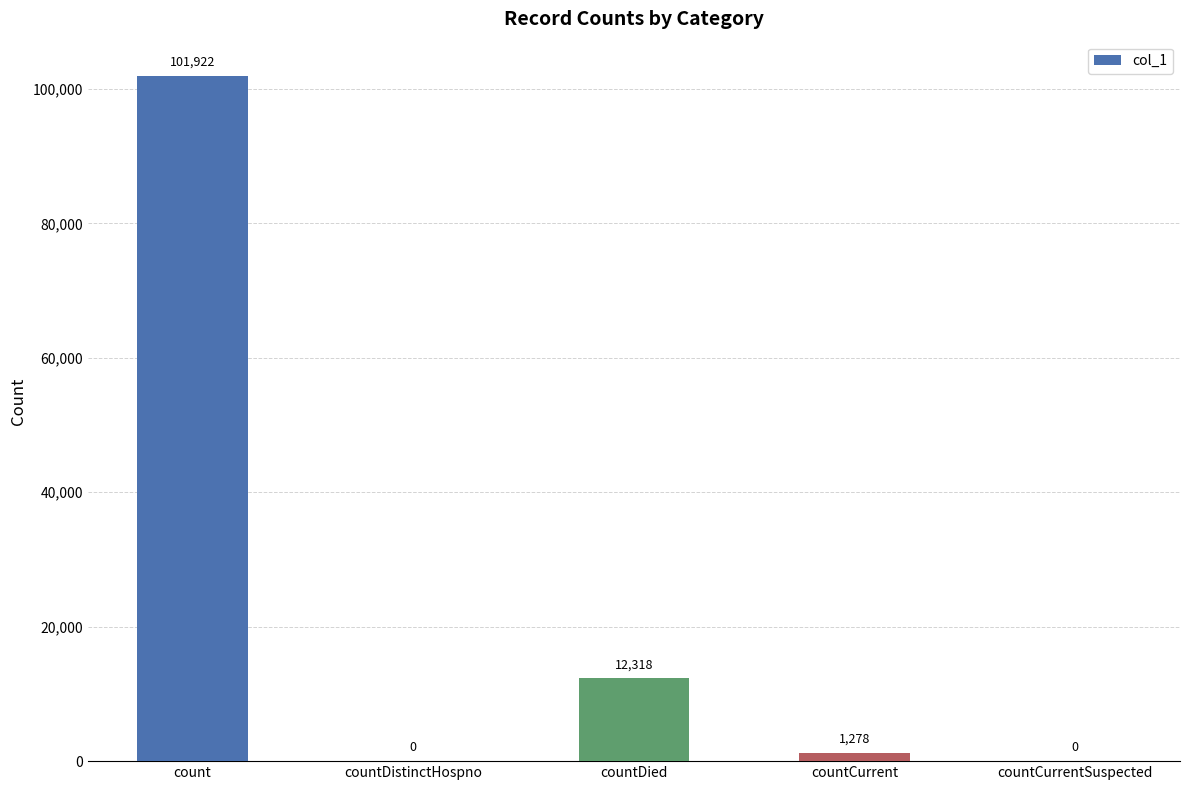

Where does the data first go above 1278?

count